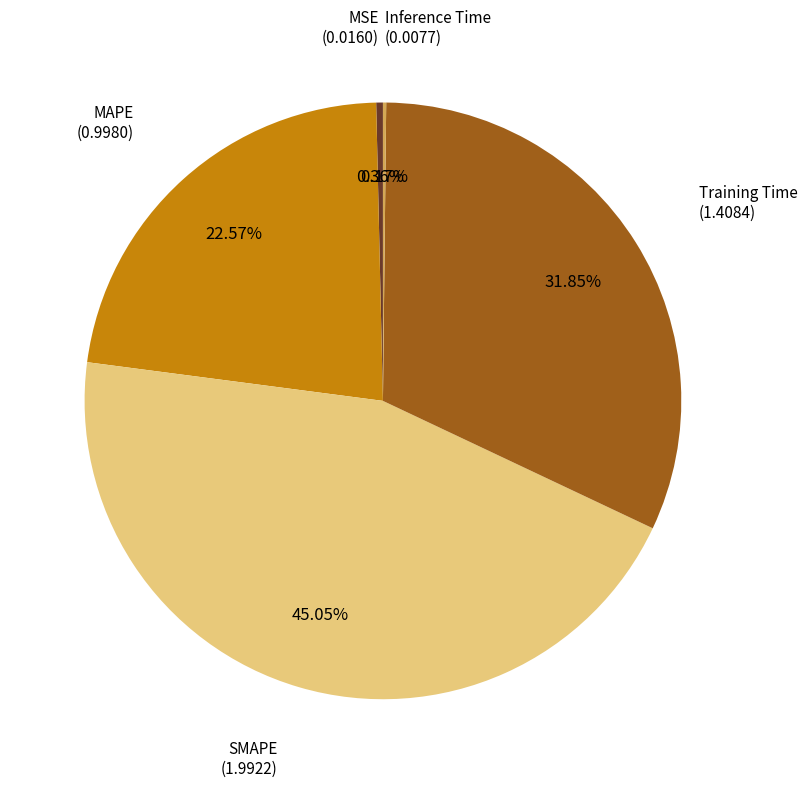

Is there any slice that represents more than half of the pie?

No